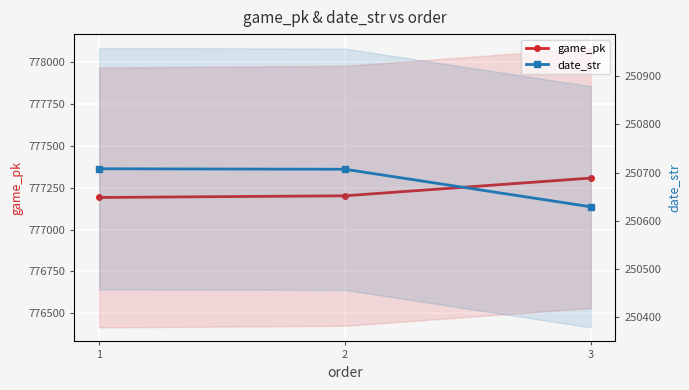

Reading right to left, transcribe all the data shown in this chart.

game_pk: 3=777308	2=777202	1=777192
date_str: 3=250629	2=250707	1=250708